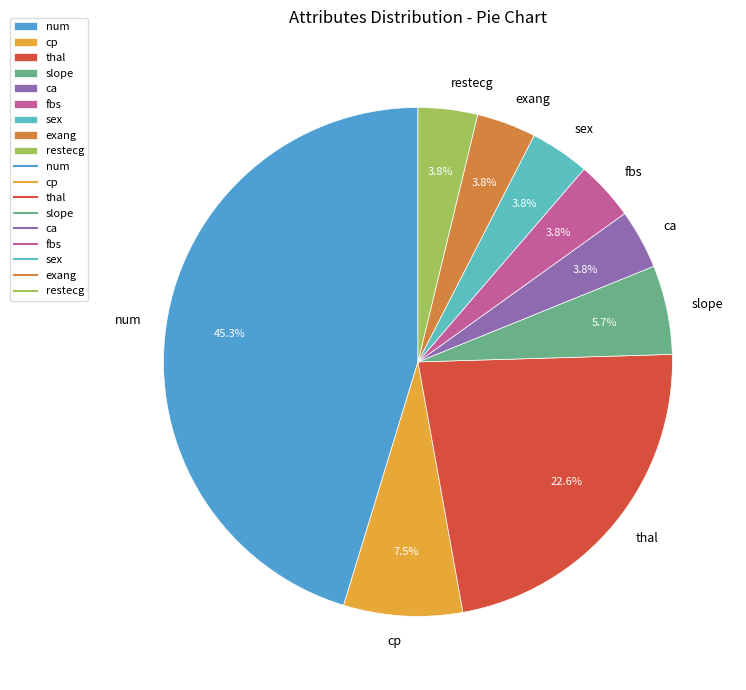

What percentage is the sex slice, to the nearest percent?

4%